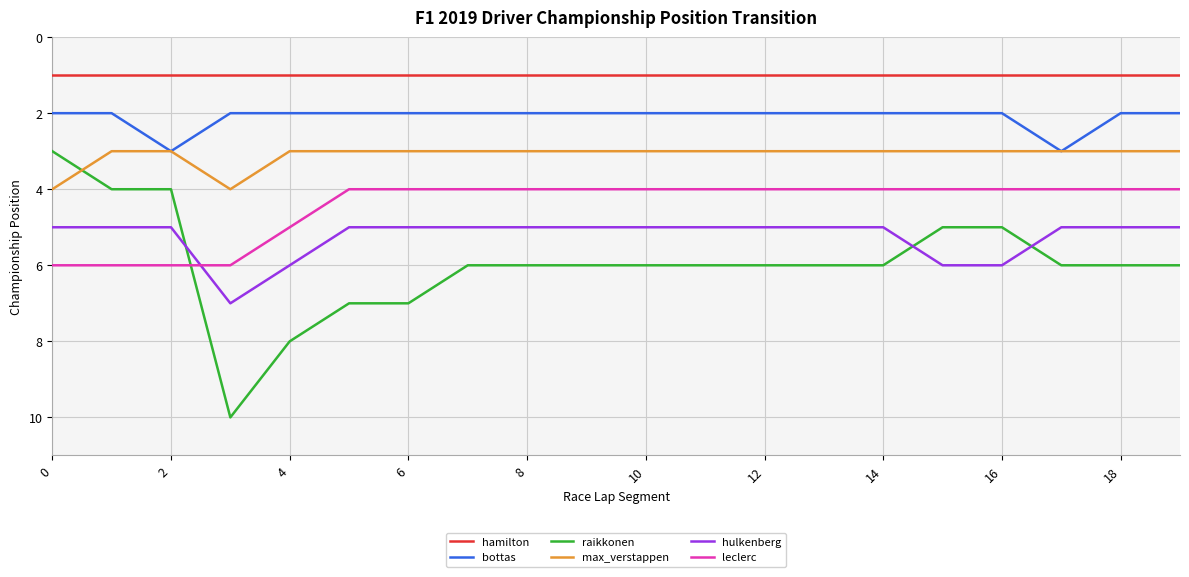

Which series has the largest total across all categories?

raikkonen